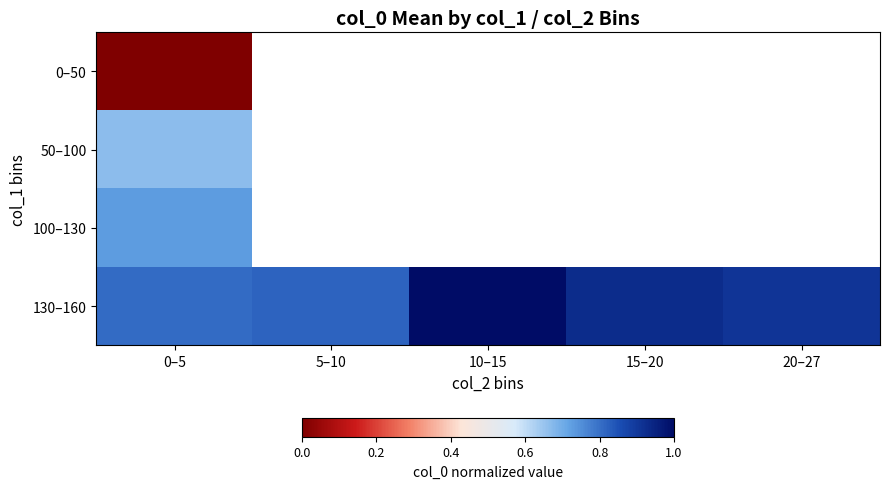

What is the difference between the 130–160 values at 10–15 and 20–27?

0.1